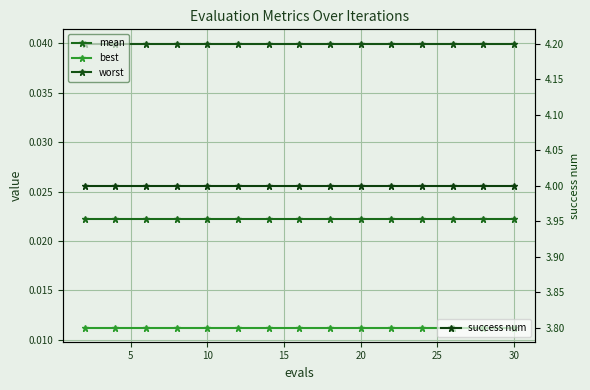

Reading right to left, list all the values displayed in this chart.

mean: 0.0	0.0	0.0	0.0	0.0	0.0	0.0	0.0	0.0	0.0	0.0	0.0	0.0	0.0	0.0
best: 0.0	0.0	0.0	0.0	0.0	0.0	0.0	0.0	0.0	0.0	0.0	0.0	0.0	0.0	0.0
worst: 0.0	0.0	0.0	0.0	0.0	0.0	0.0	0.0	0.0	0.0	0.0	0.0	0.0	0.0	0.0
success num: 4.0	4.0	4.0	4.0	4.0	4.0	4.0	4.0	4.0	4.0	4.0	4.0	4.0	4.0	4.0